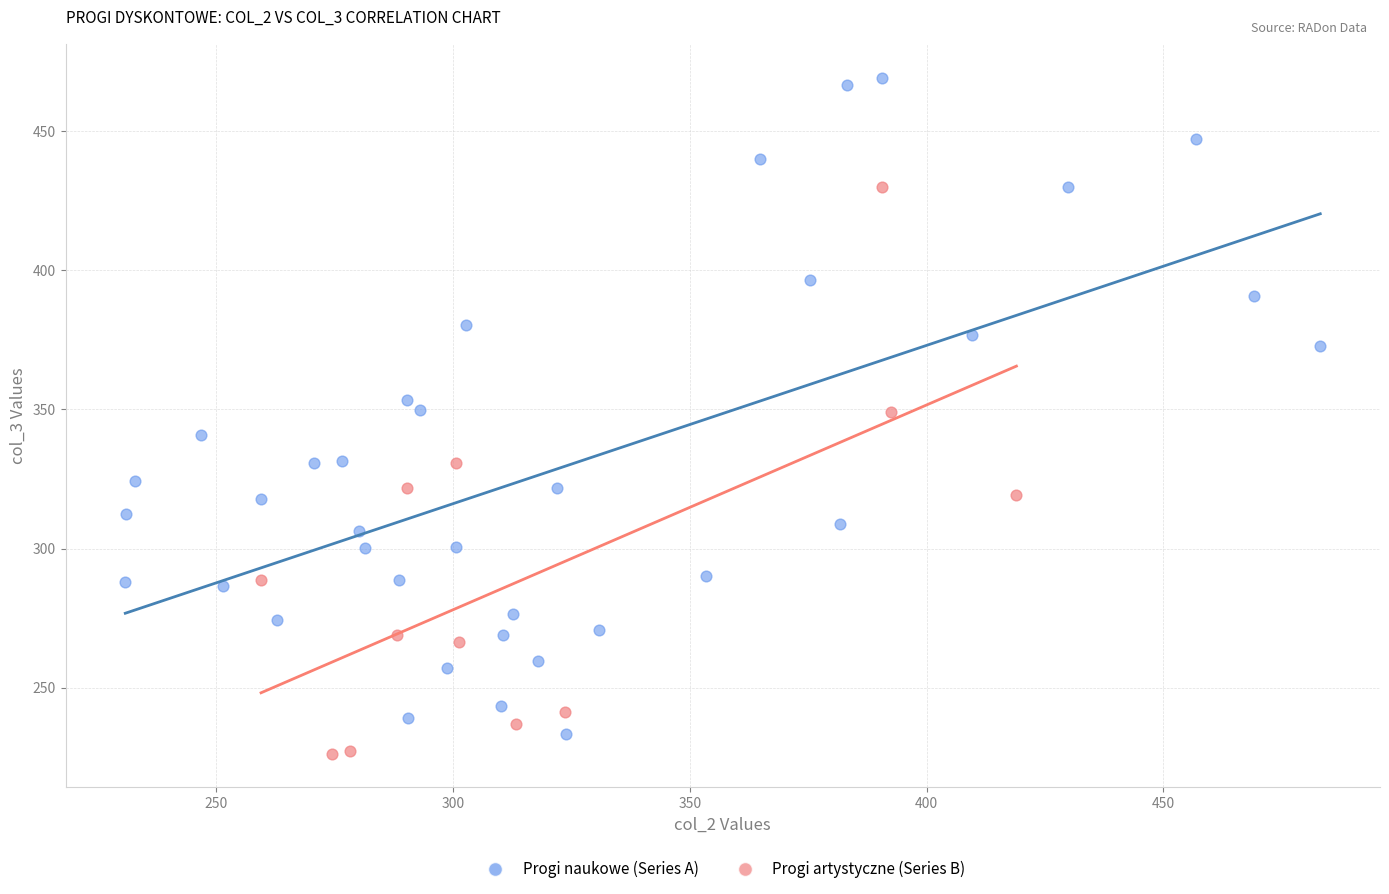

Which series contains the highest Y value?

Progi naukowe (Series A)